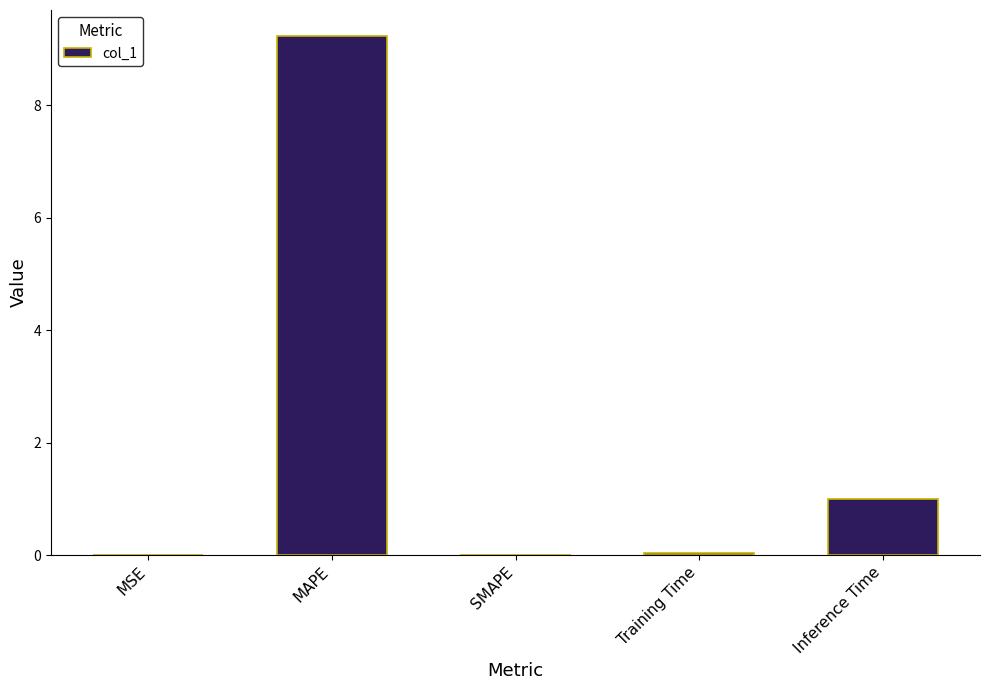

What is the maximum value shown in the chart?

9.2